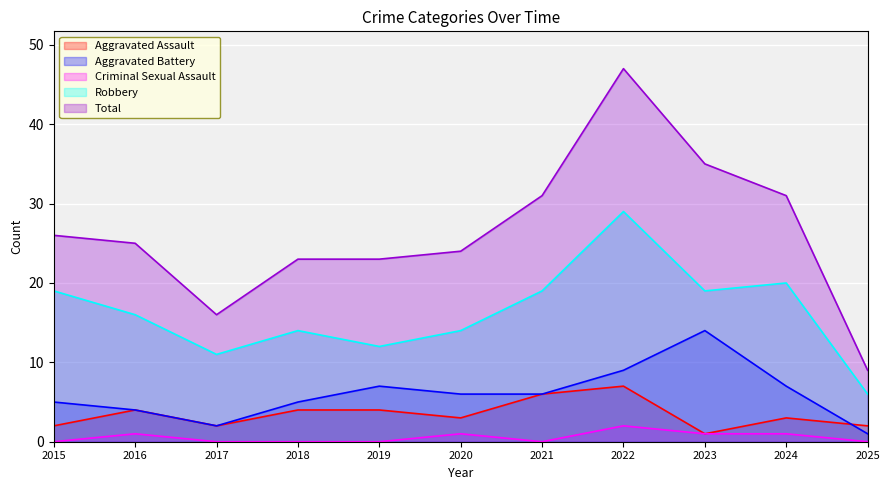

Is it true that Total equals 15 at 2024?

False